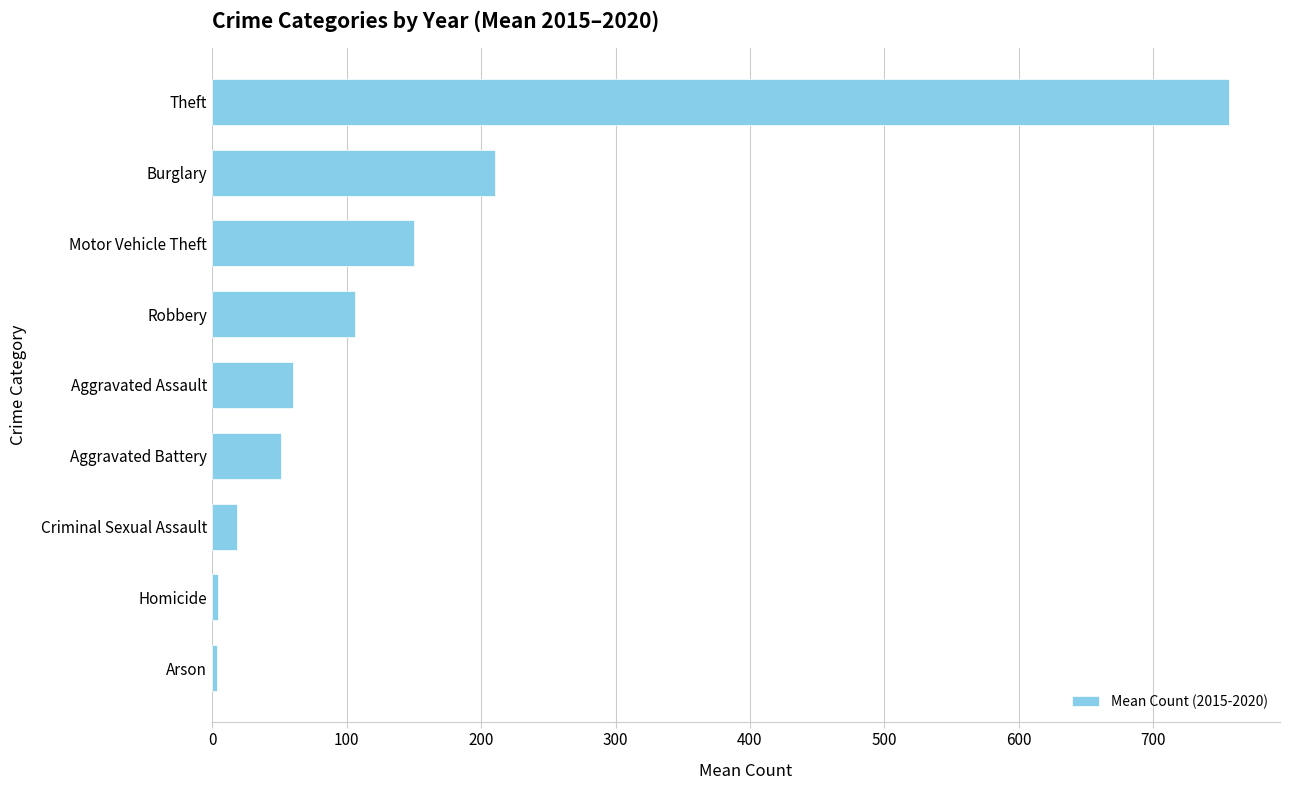

What is the difference between the values at Robbery and Aggravated Battery?

54.8